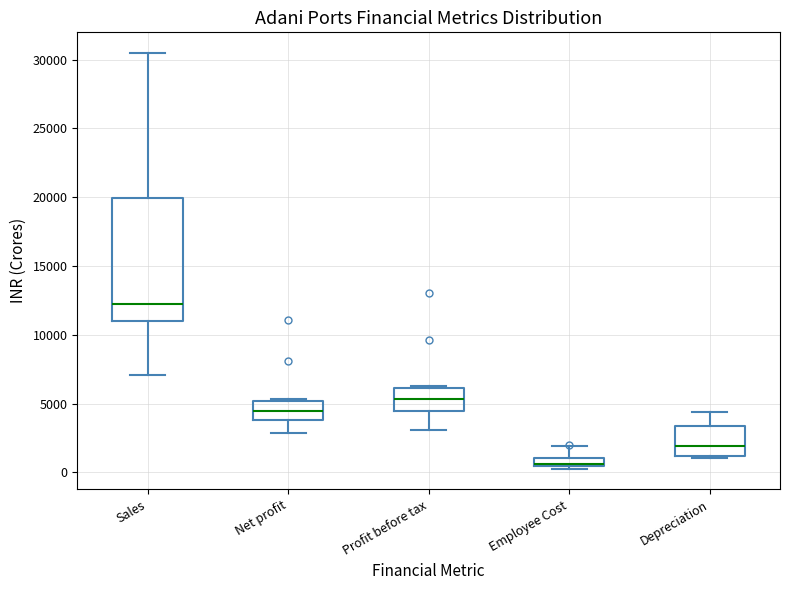

Comparing the boxes themselves (not the whiskers), which one is the tallest?

Sales